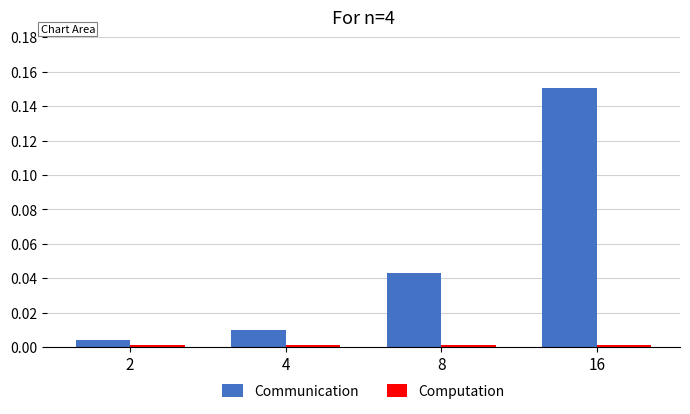

At which category is the sum across all series the highest?

16